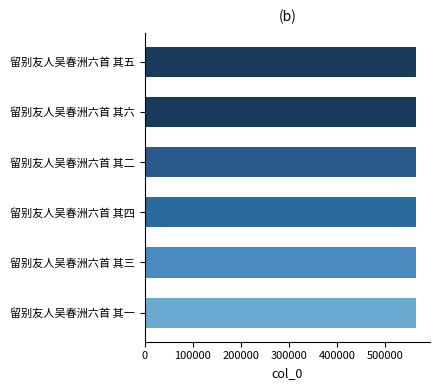

Approximately how many times larger is the value at 留别友人吴春洲六首 其一 compared to 留别友人吴春洲六首 其三?

1.0